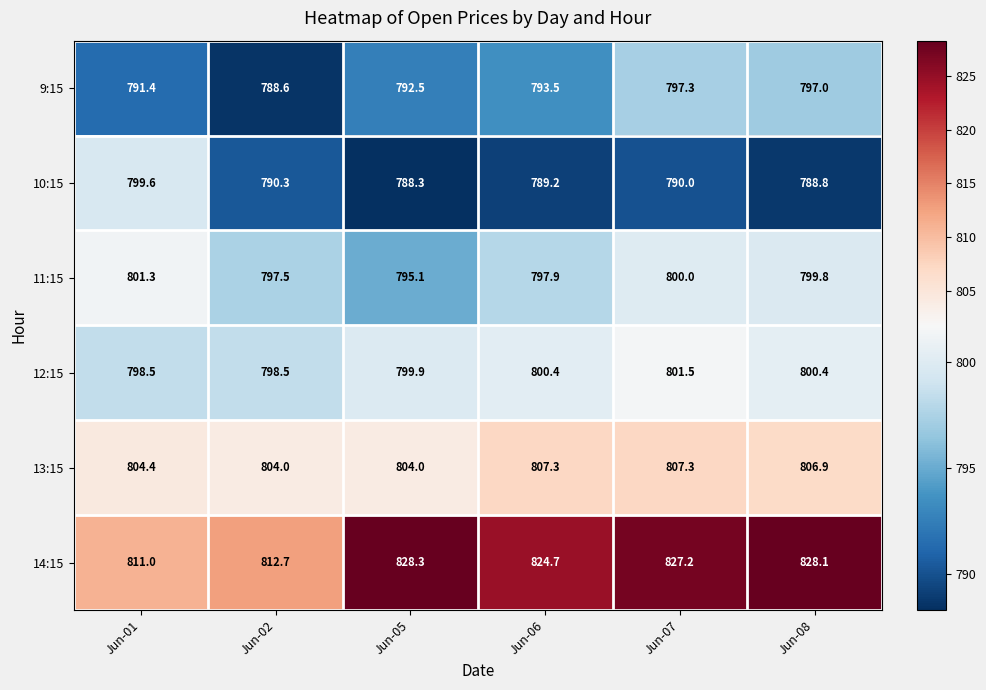

Between Jun-07 and Jun-08, which series saw the biggest shift?

10:15